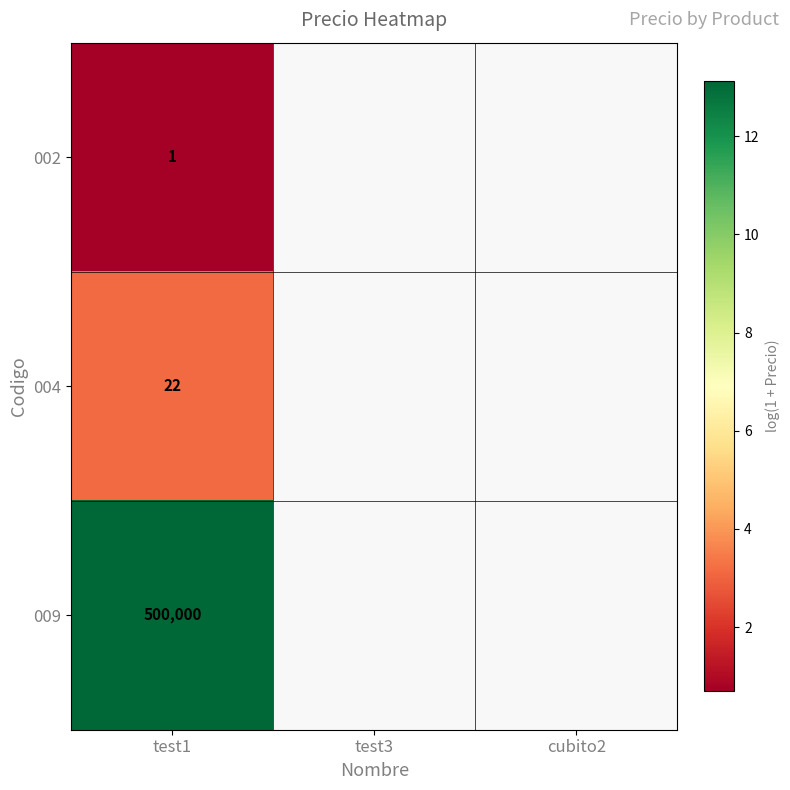

At which category is the sum across all series the highest?

test1